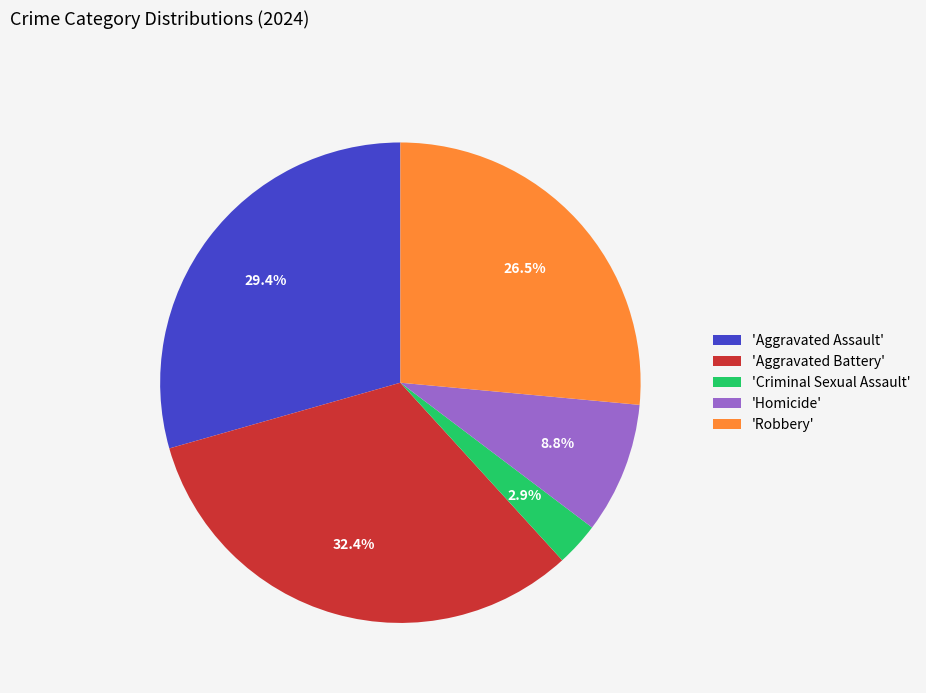

Rank the categories by value from lowest to highest.

'Criminal Sexual Assault', 'Homicide', 'Robbery', 'Aggravated Assault', 'Aggravated Battery'